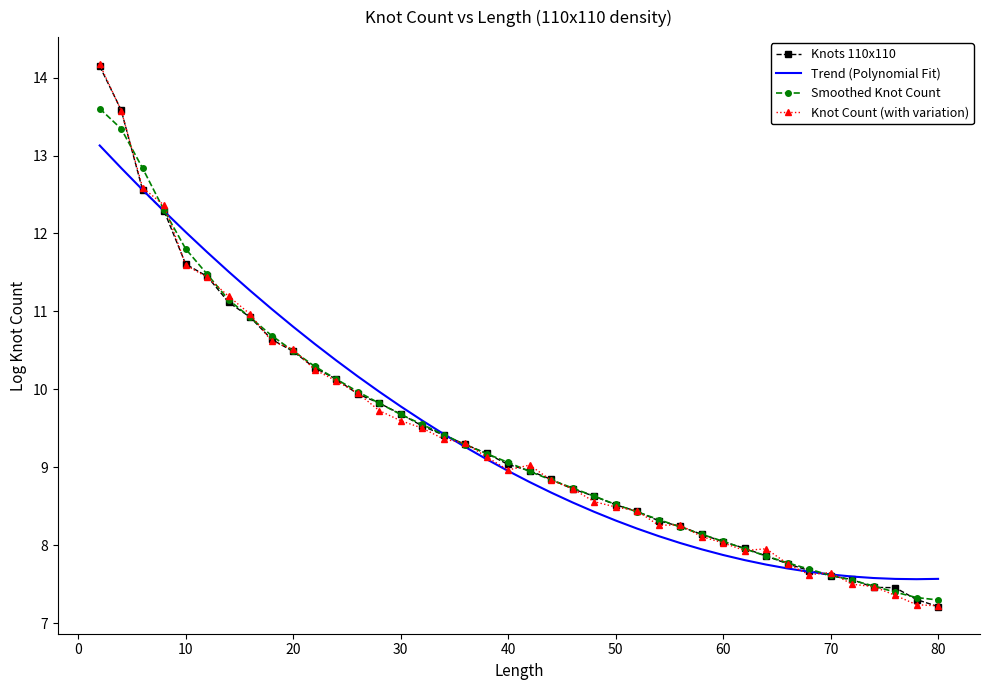

How many values in the Smoothed Knot Count series are below 9?

20